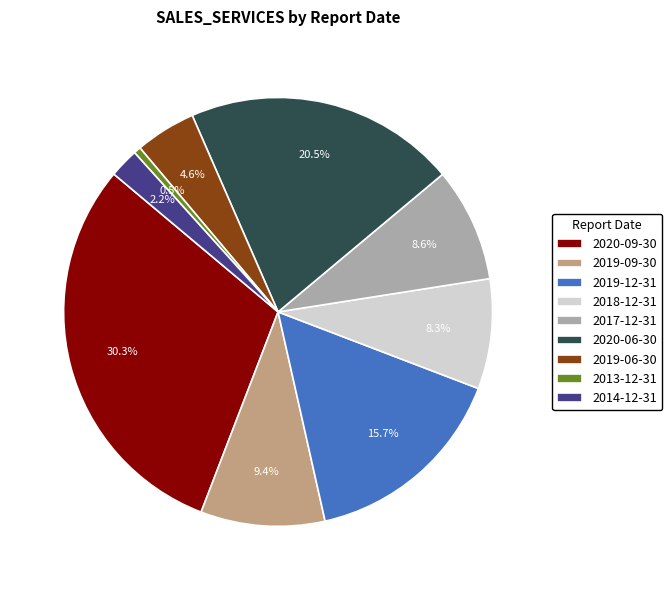

True or false: 2018-12-31 accounts for 8% of the total.

True